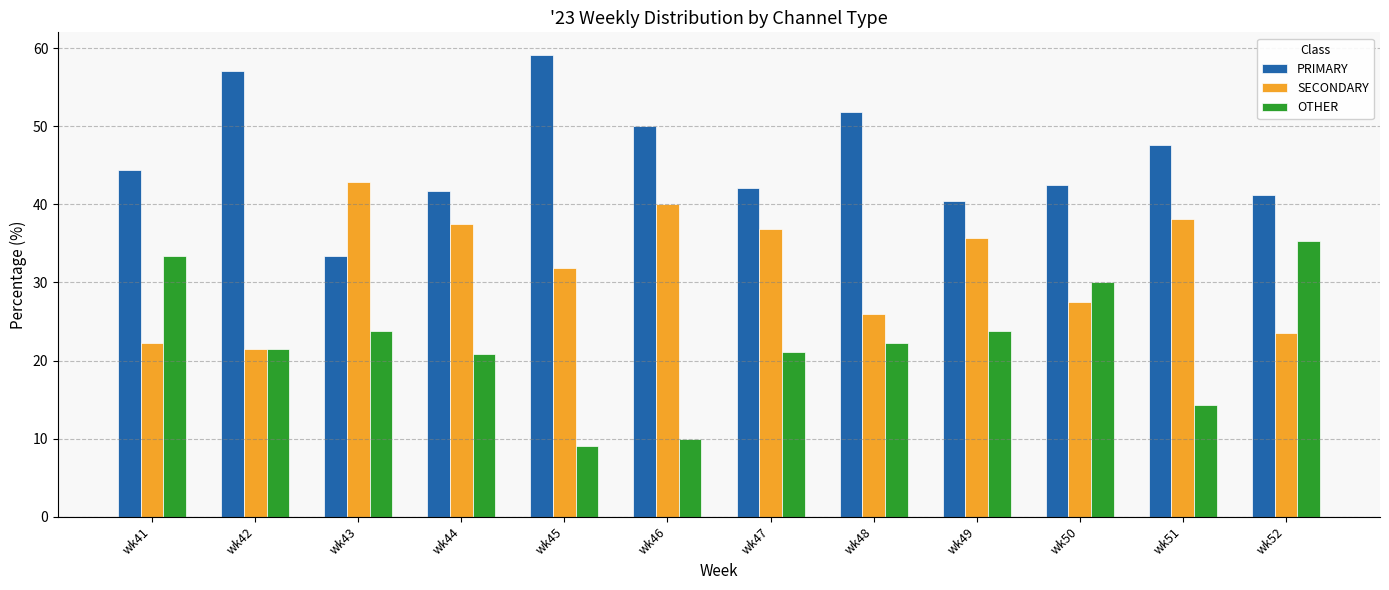

The value of PRIMARY at wk44 is 17.5. True or false?

False